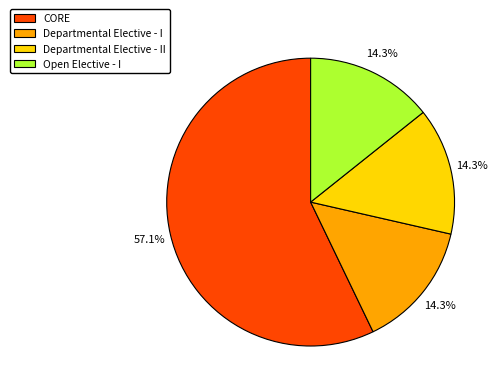

Combined, what portion of the pie is Departmental Elective - I and Departmental Elective - II?

28.6%